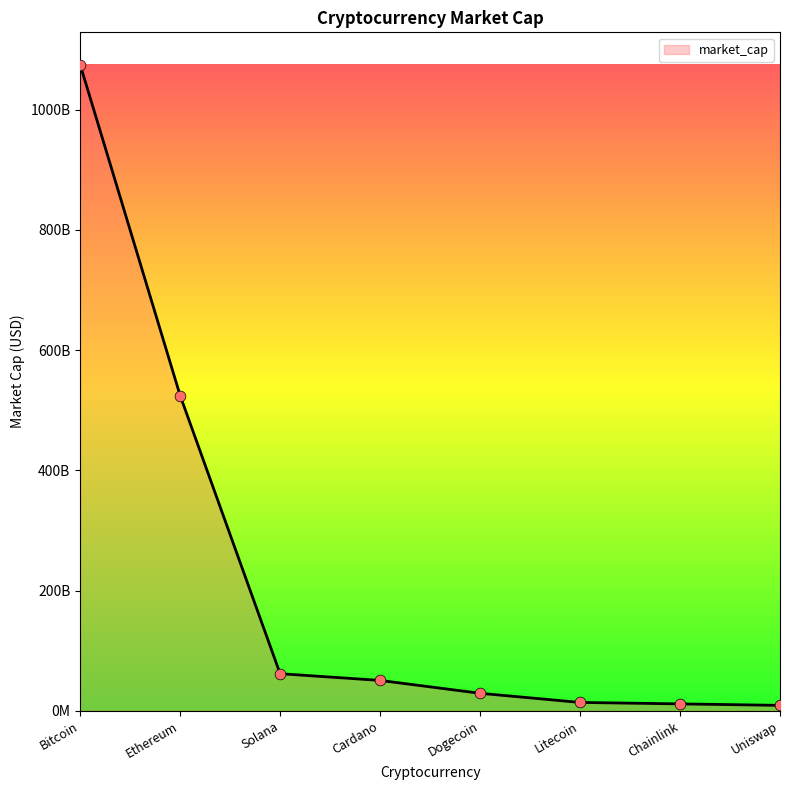

What is the ratio of the value at Bitcoin to the value at Litecoin?

76.8